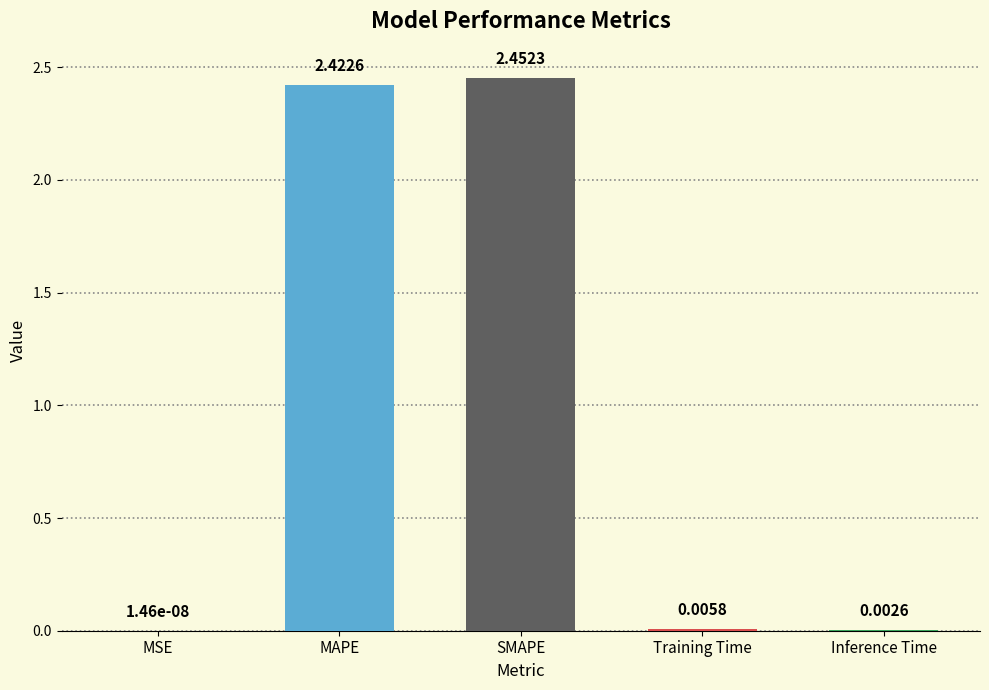

What is the change in value from MAPE to Training Time?

-2.4